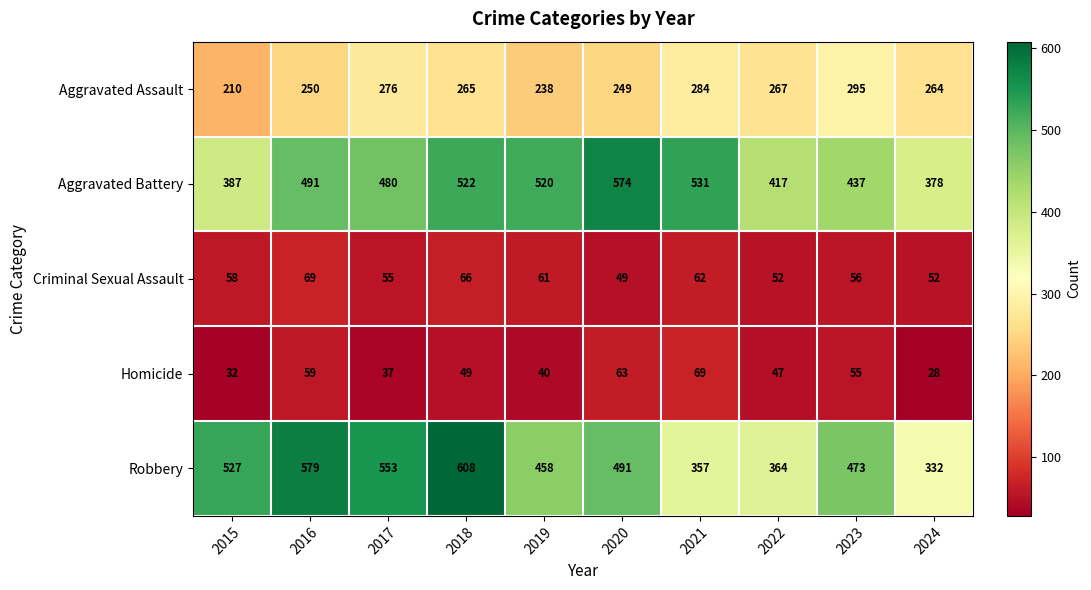

Is the value of Homicide at 2020 greater than the value of Criminal Sexual Assault at 2016?

No